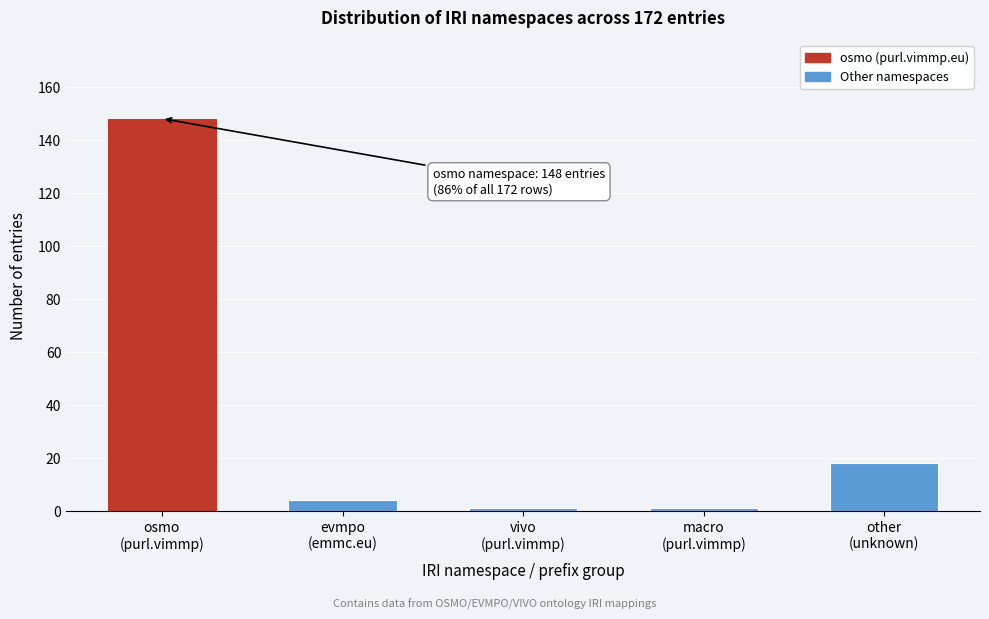

Reading left to right, extract all data points from this chart.

148	4	1	1	18